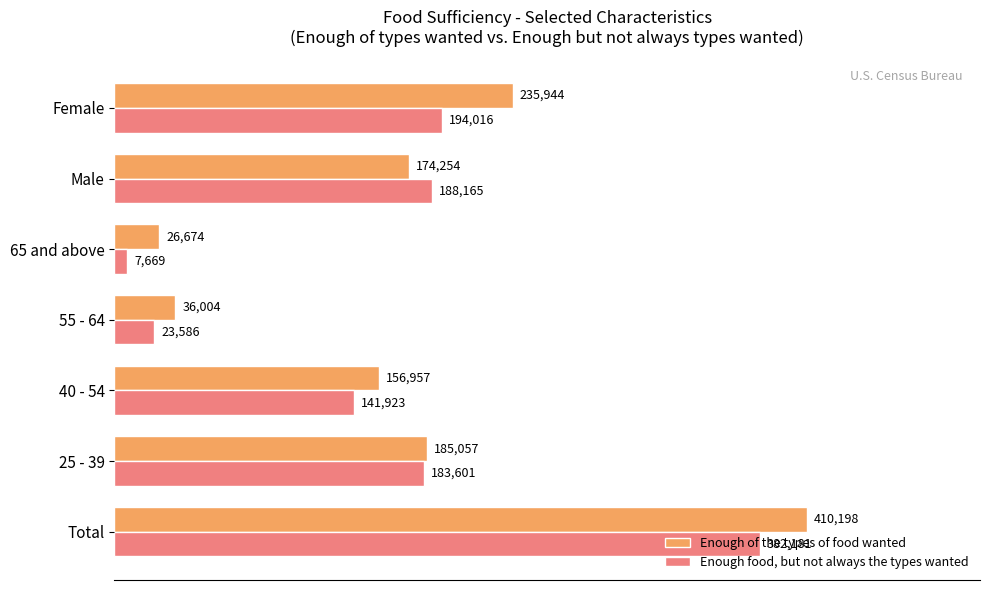

Is it true that Enough of the types of food wanted equals 540200 at Total?

False